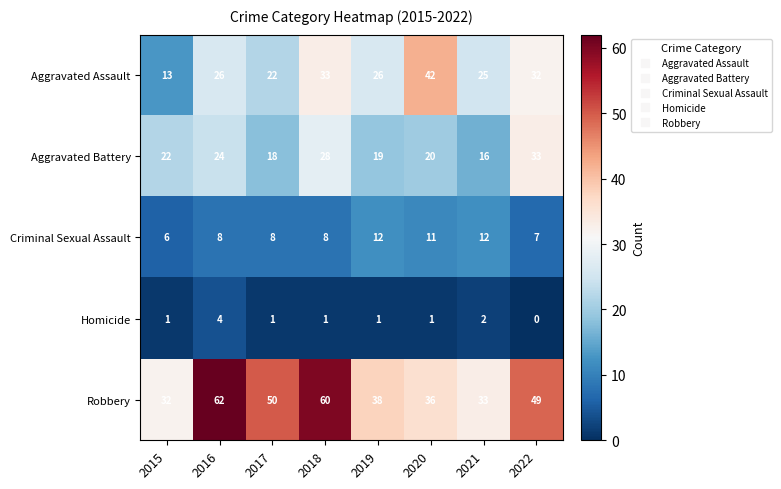

What is the total value across all series at 2016?

124